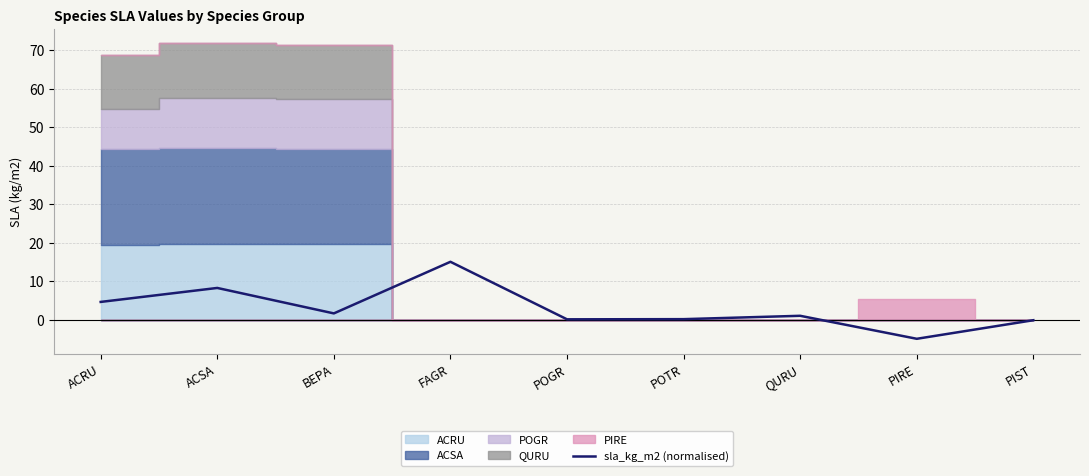

At which label is the value closest to 5?

ACRU